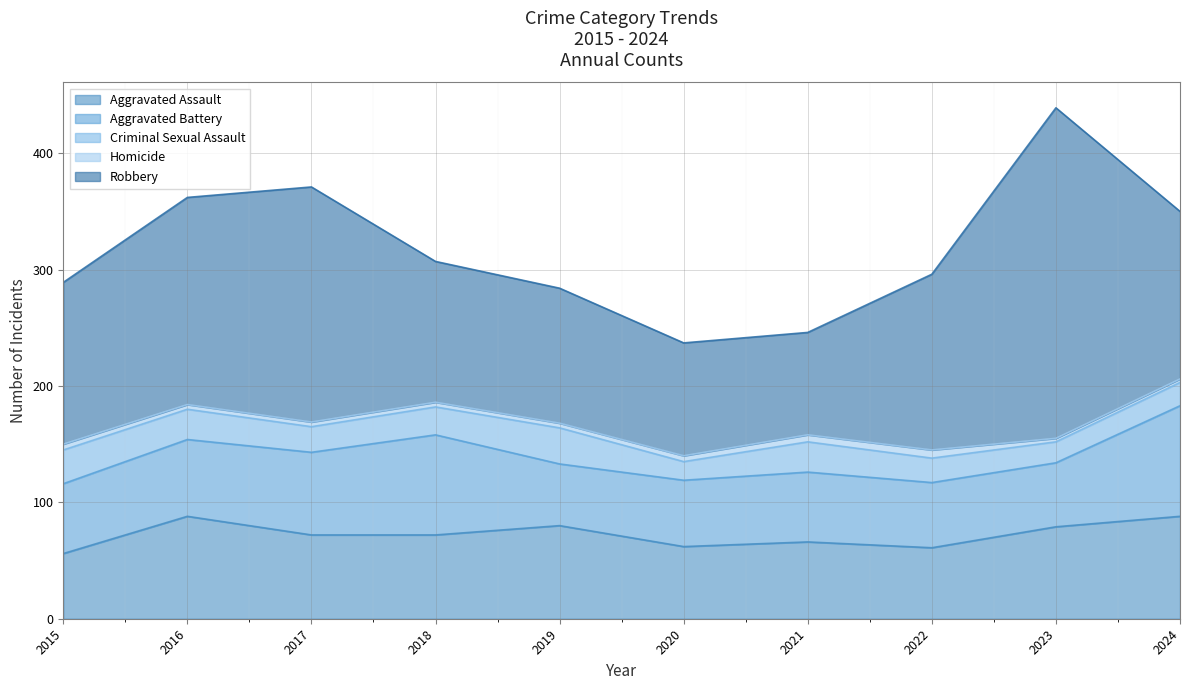

What is the difference between the highest and lowest values at 2022?

144